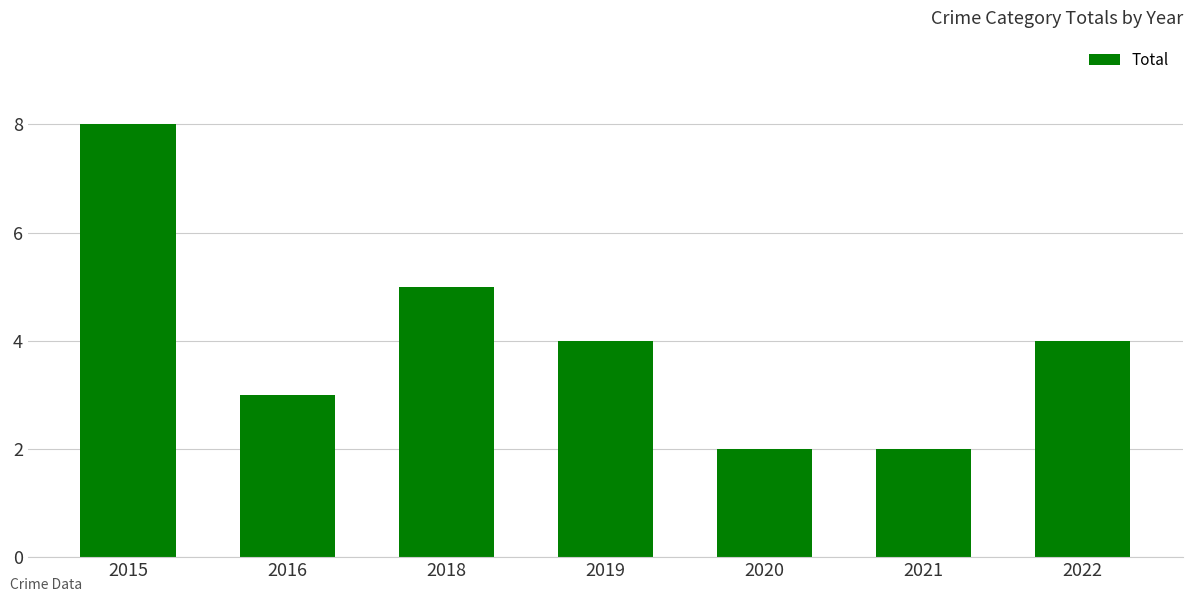

Is it true that the value at 2016 is 3?

True